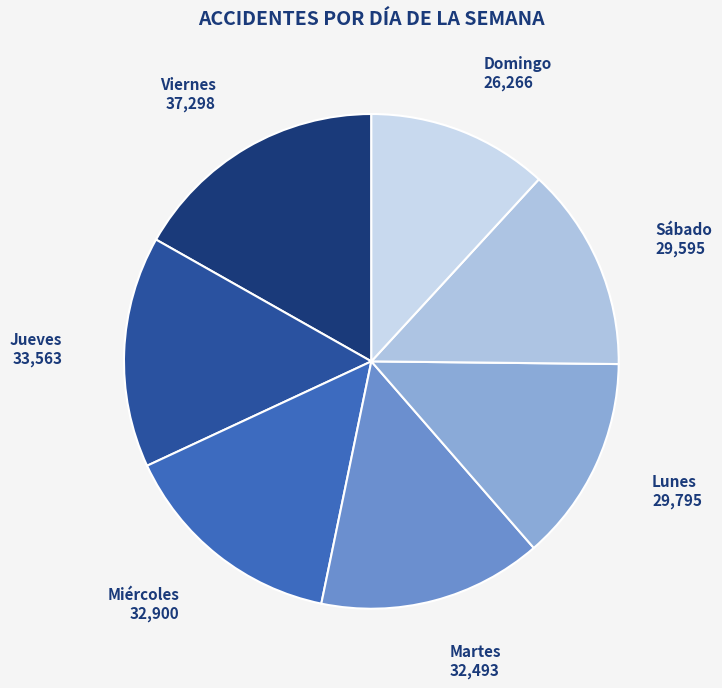

Which category has the biggest portion of the pie?

Viernes